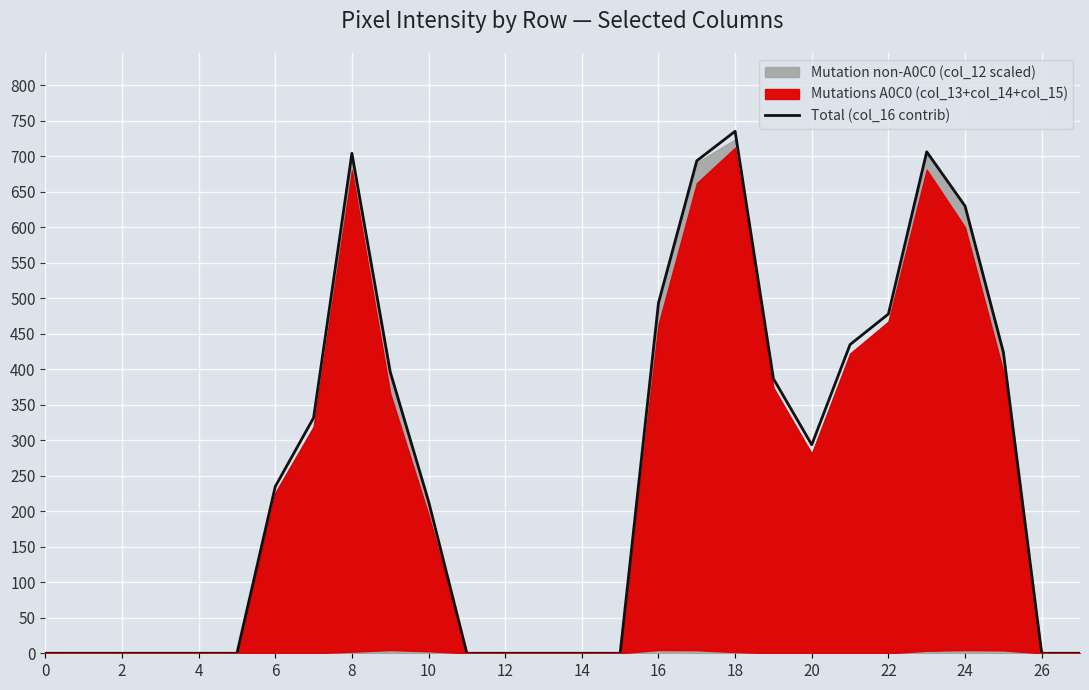

True or false: the data shows 761.4 at 16.

False